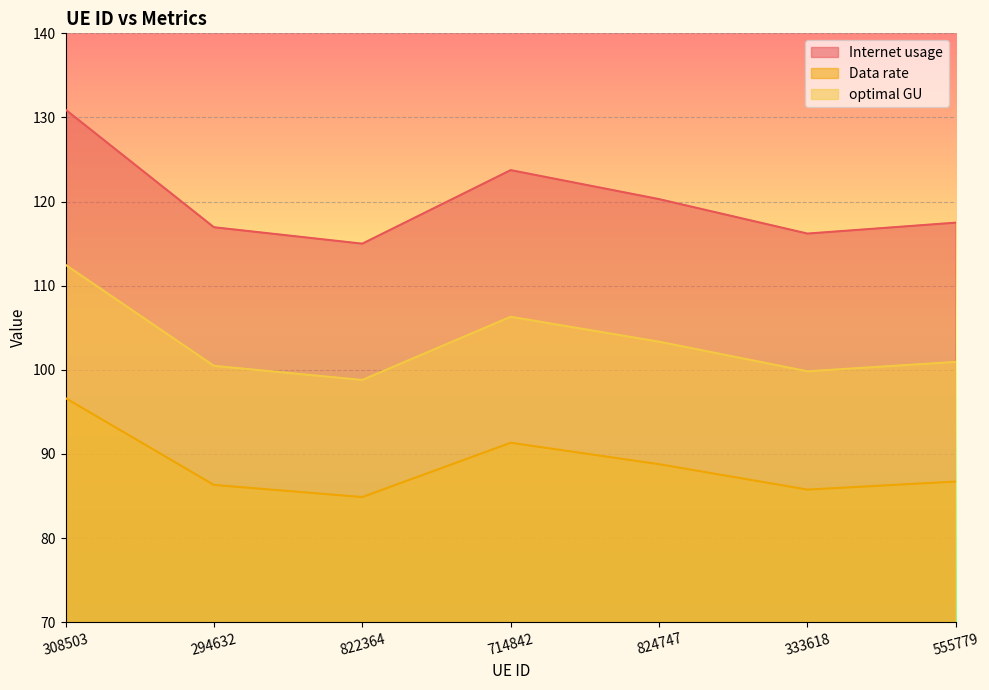

Is the value of Data rate at 555779 greater than the value of Internet usage at 294632?

No